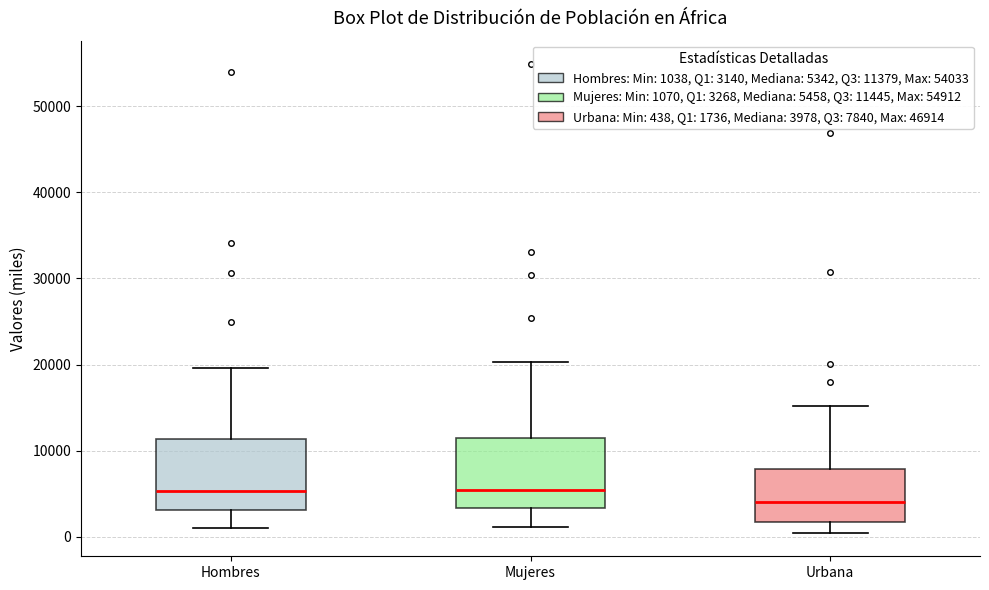

Where does the lower whisker of the box for Mujeres end on the y-axis? The values are not printed on the chart, so give them approximately, as read against the axis.

1000